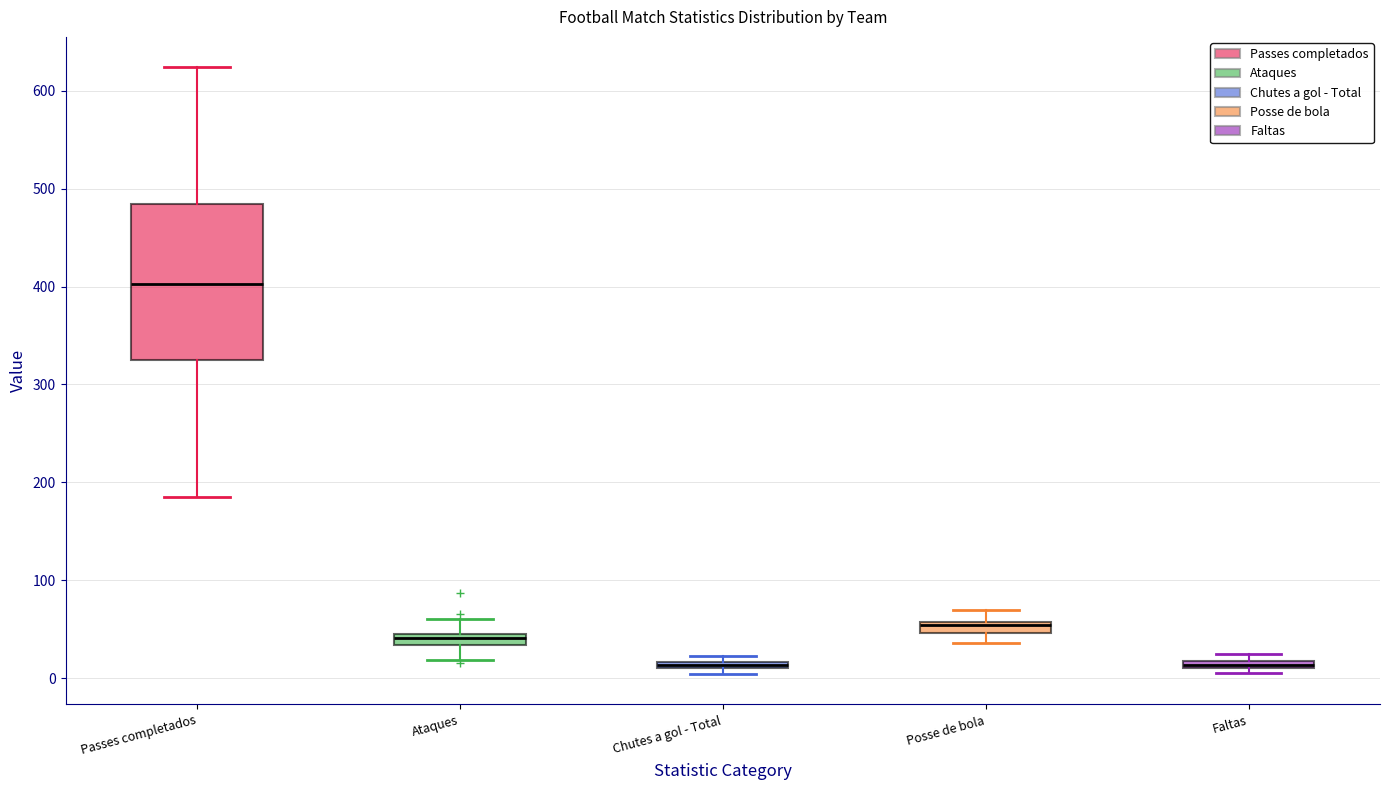

Comparing the boxes themselves (not the whiskers), which one is the tallest?

Passes completados